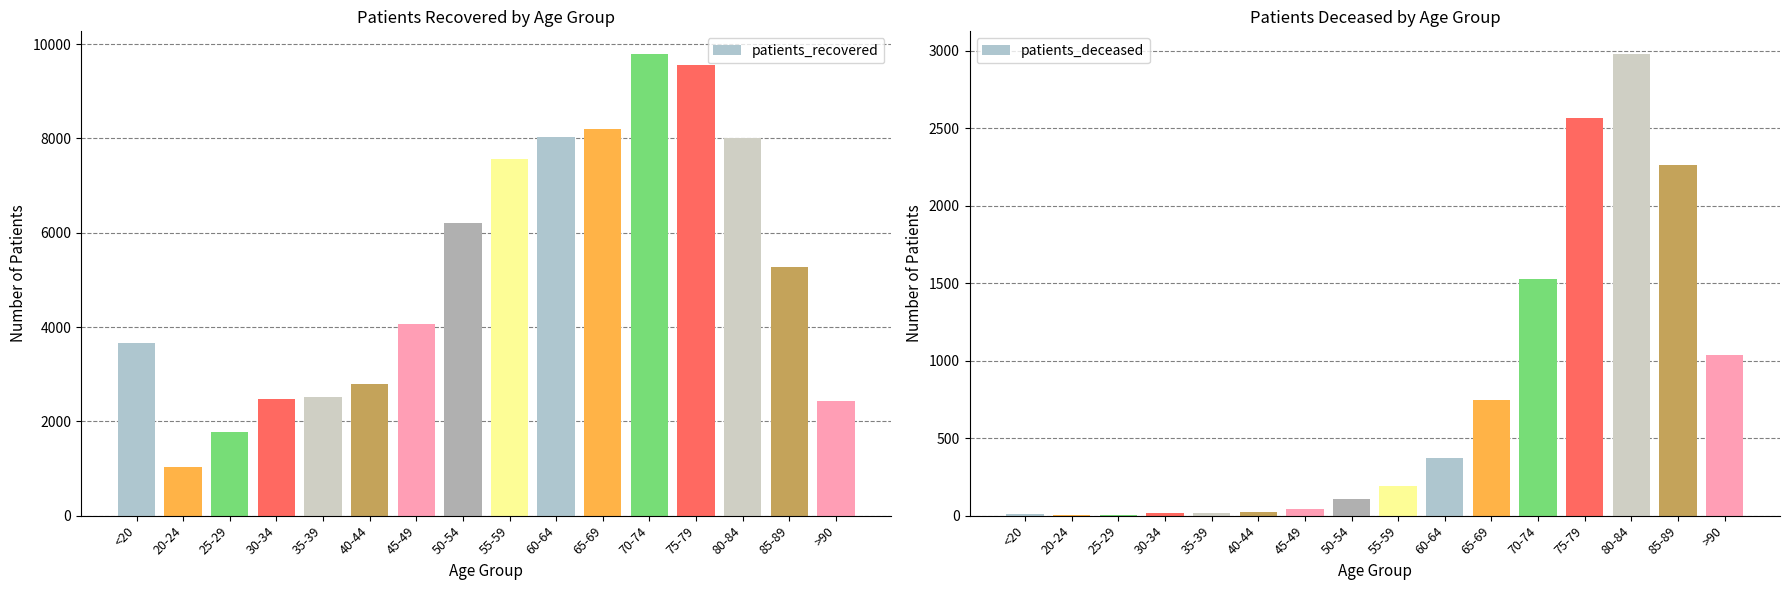

Rank the series at 50-54 from lowest to highest value.

patients_deceased, patients_recovered